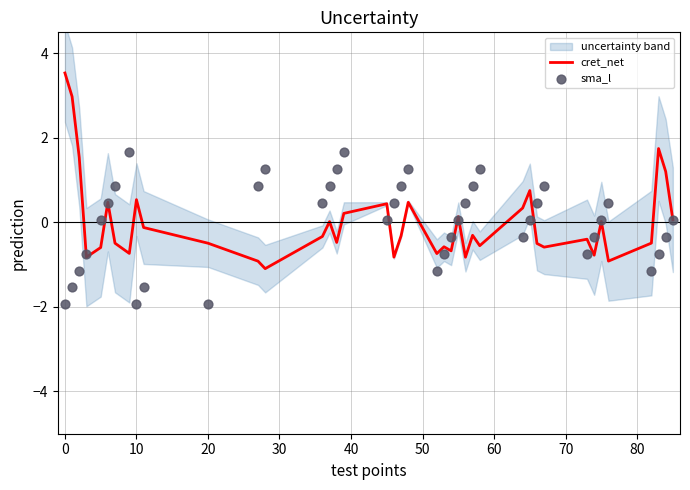

Which series contains the highest Y value?

cret_net